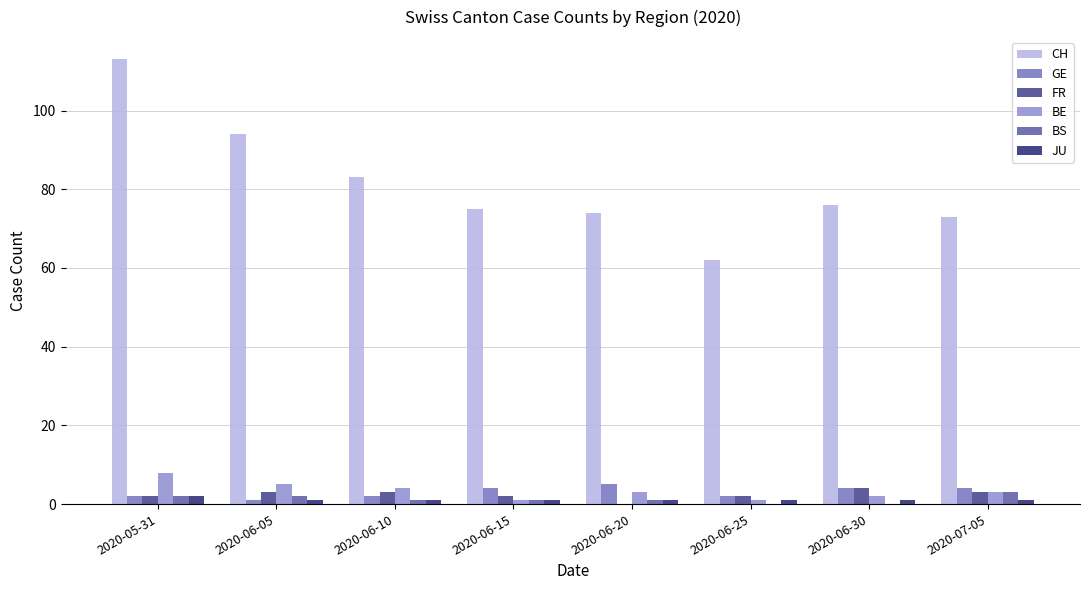

Count the number of categories in the chart.

8